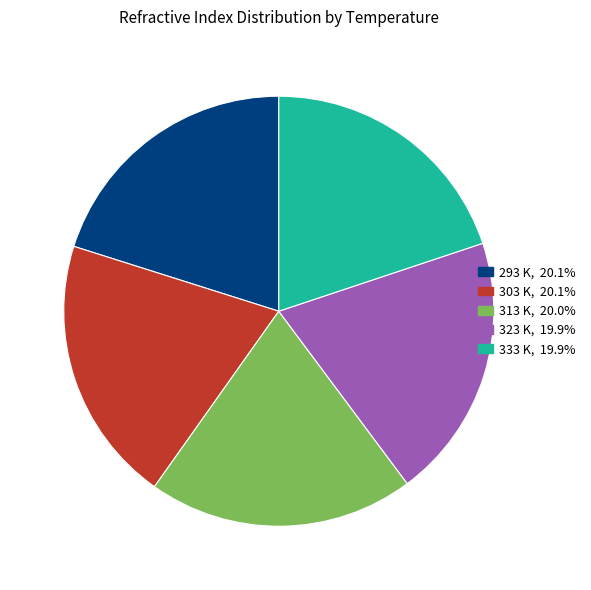

Does 293 K, 20.1% represent more than half of the total?

No